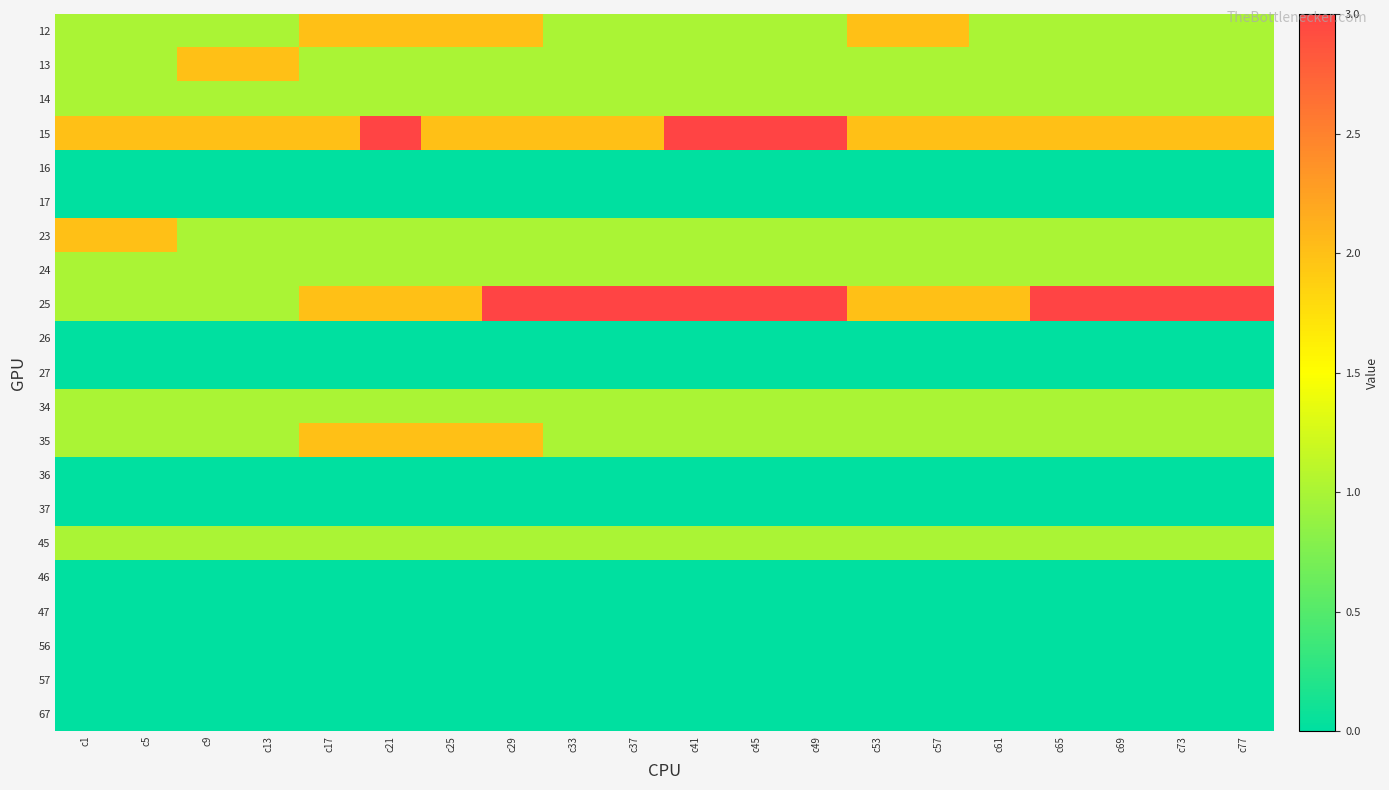

Which series has the widest spread of values?

25